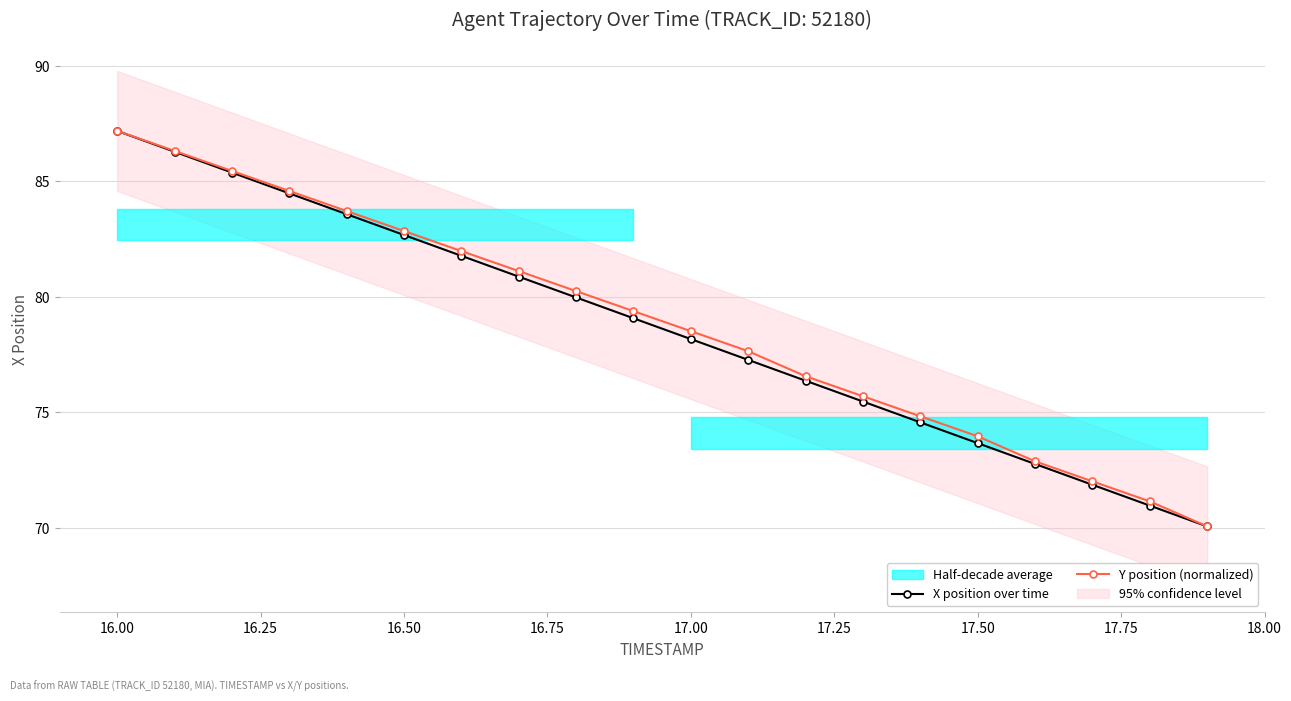

Rank the series by their maximum value, from lowest to highest.

X position over time, Y position (normalized)